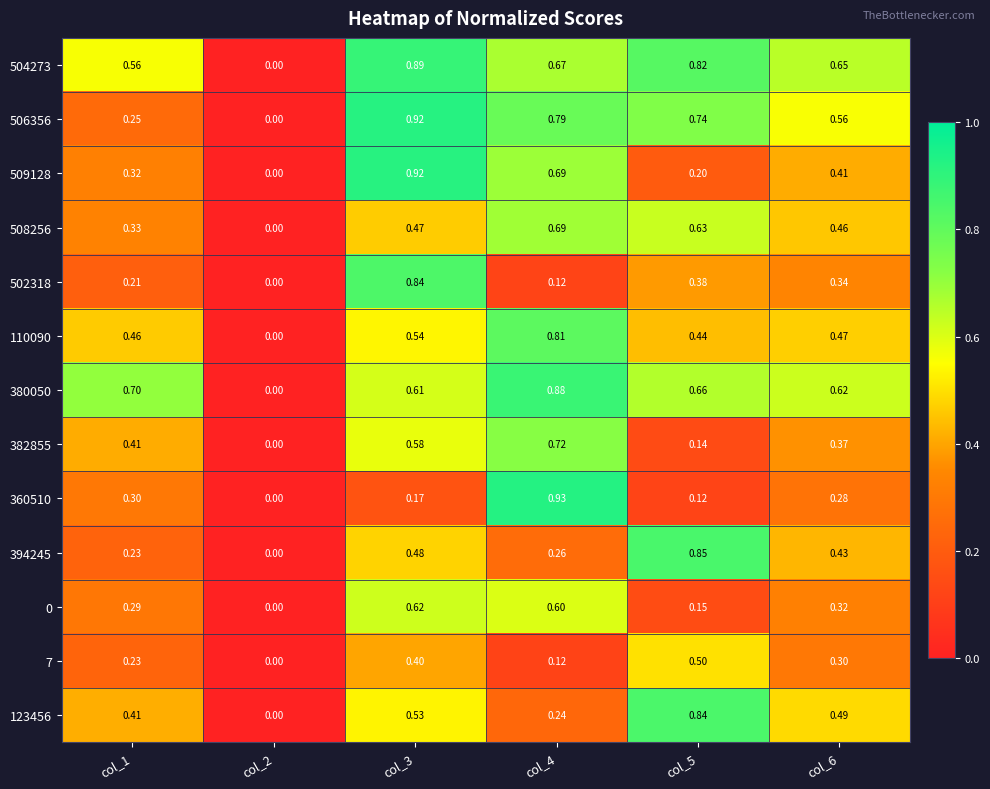

Is the value of 110090 at col_3 greater than the value of 504273 at col_5?

No